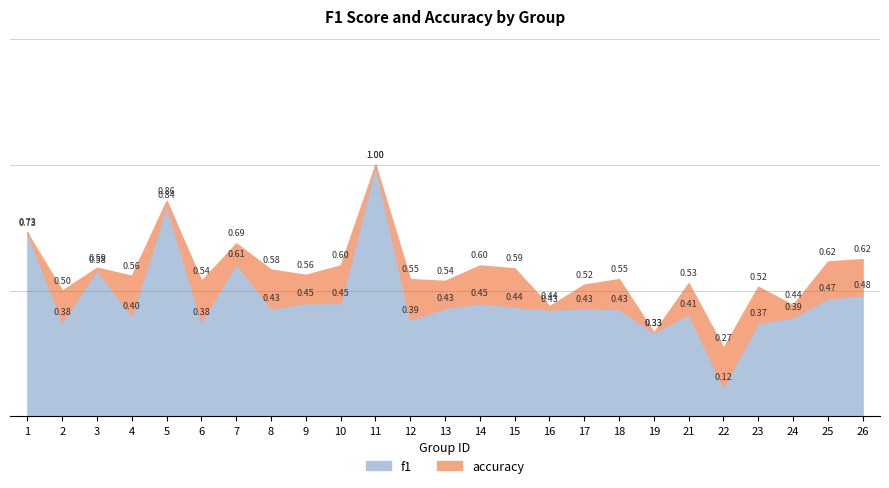

What is the average value of the f1 series?

0.5